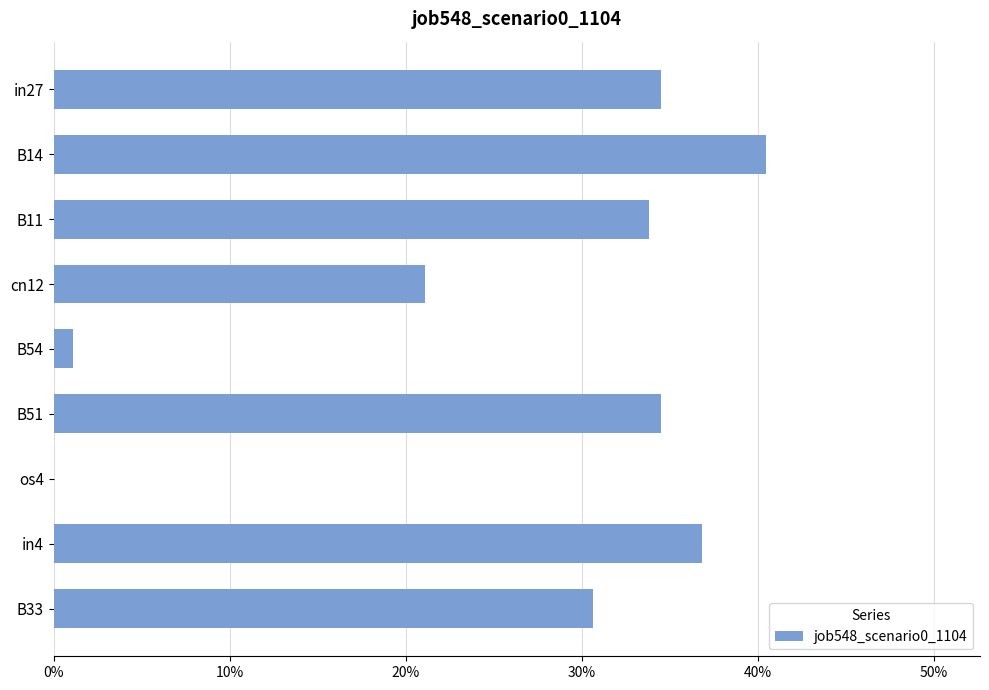

What is the difference between the maximum and second lowest values?

0.4